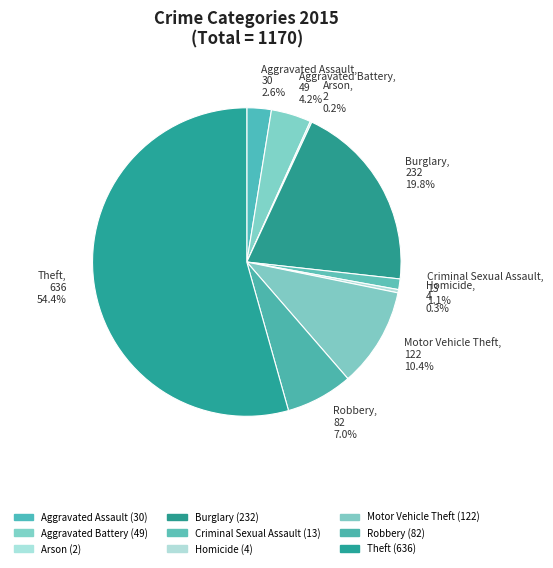

Does any single category account for the majority?

Yes